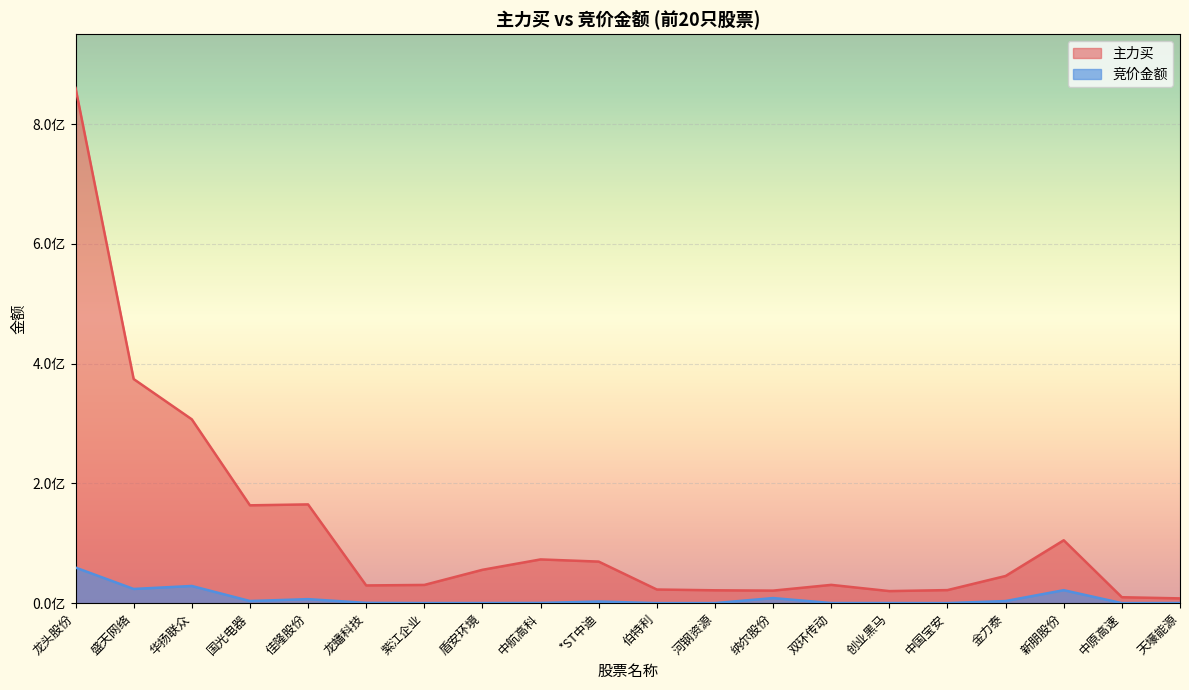

The value of 主力买 at 龙头股份 is 860228695. True or false?

True